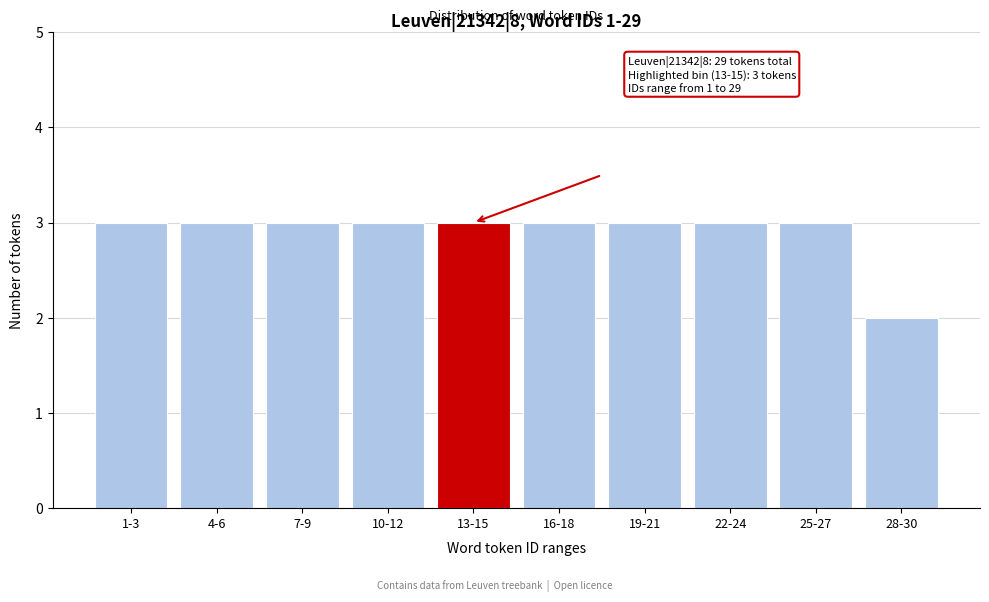

Reading right to left, list all the values displayed in this chart.

2	3	3	3	3	3	3	3	3	3